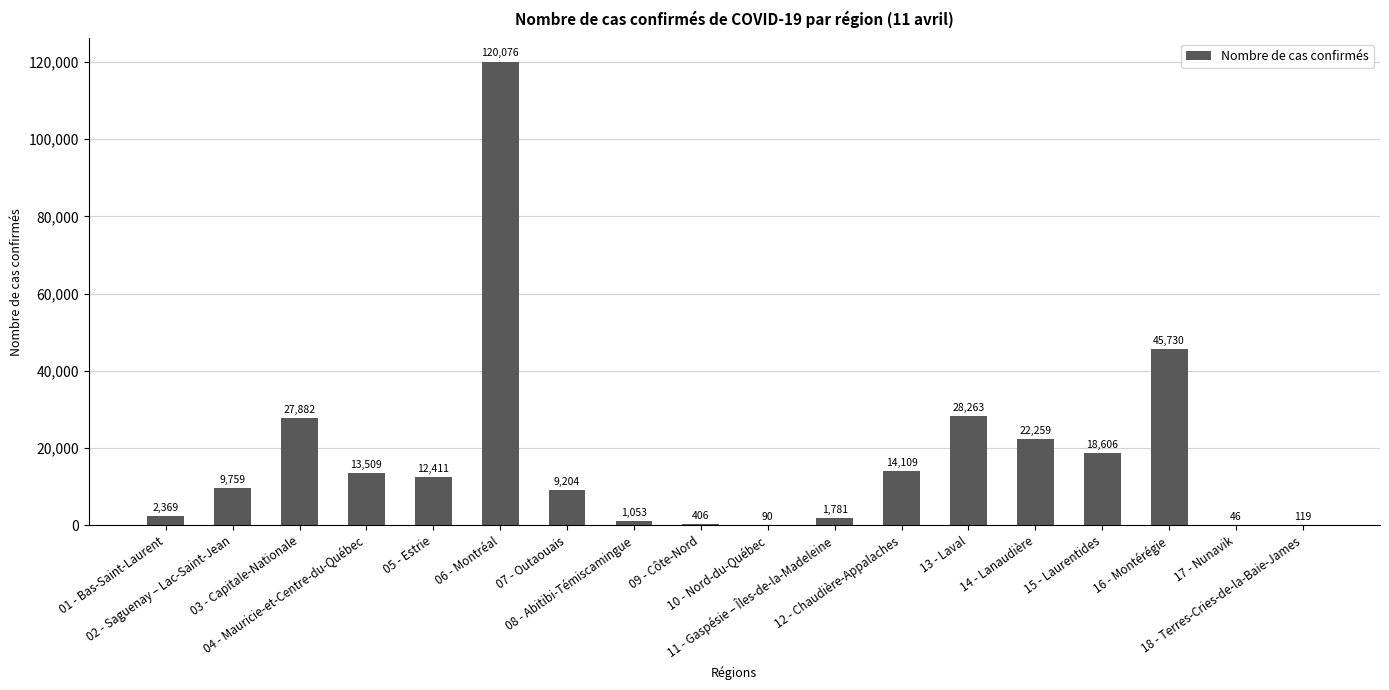

How many distinct data groups are displayed?

1